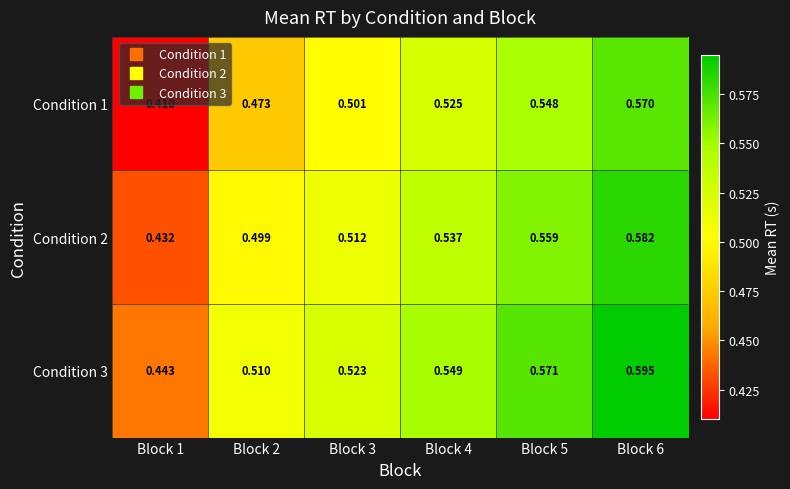

Which series changed the most between Block 1 and Block 5?

Condition 1